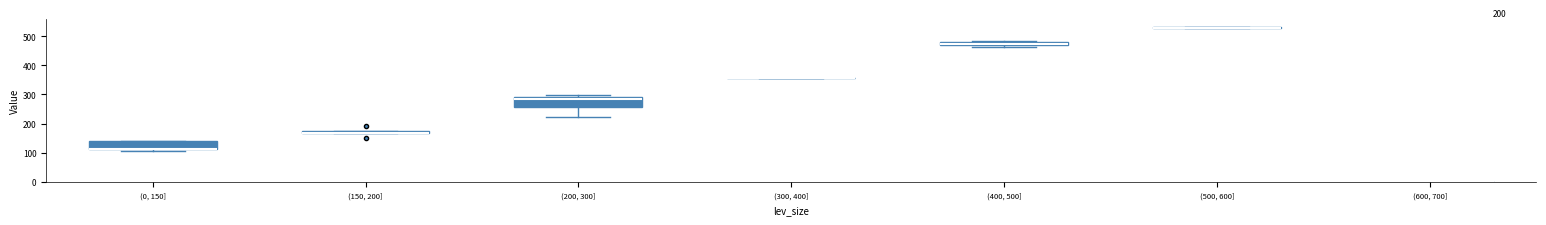

What is the difference between the maximum and second lowest values?

420